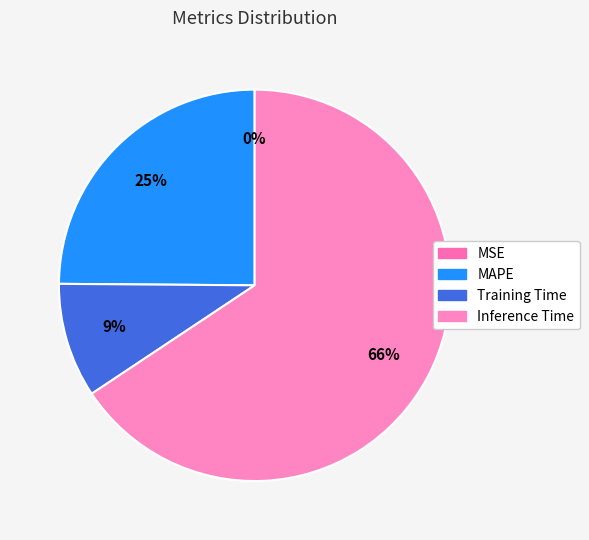

Is there a majority slice in this chart?

Yes